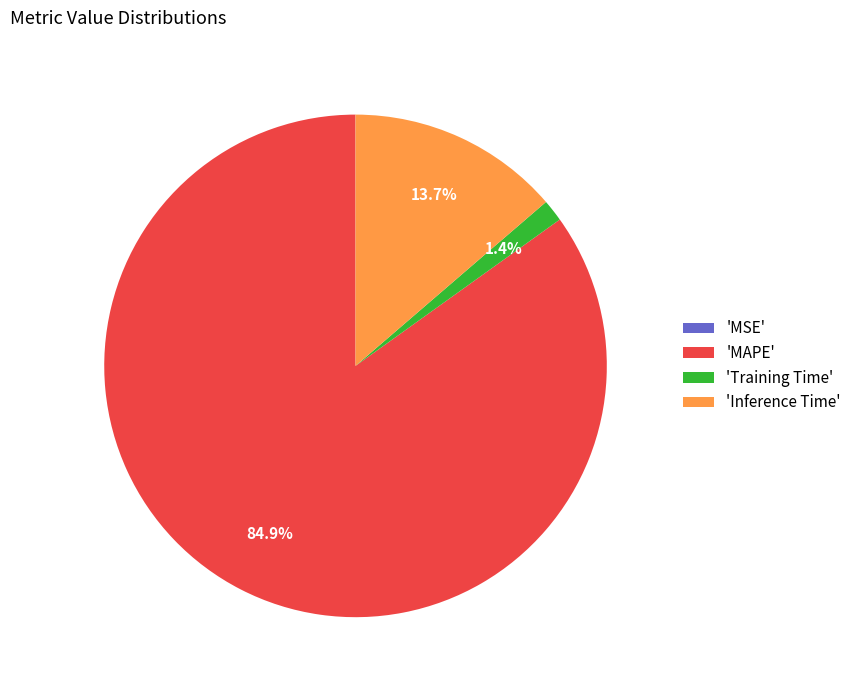

What percentage is NOT represented by 'MAPE'?

15.1%